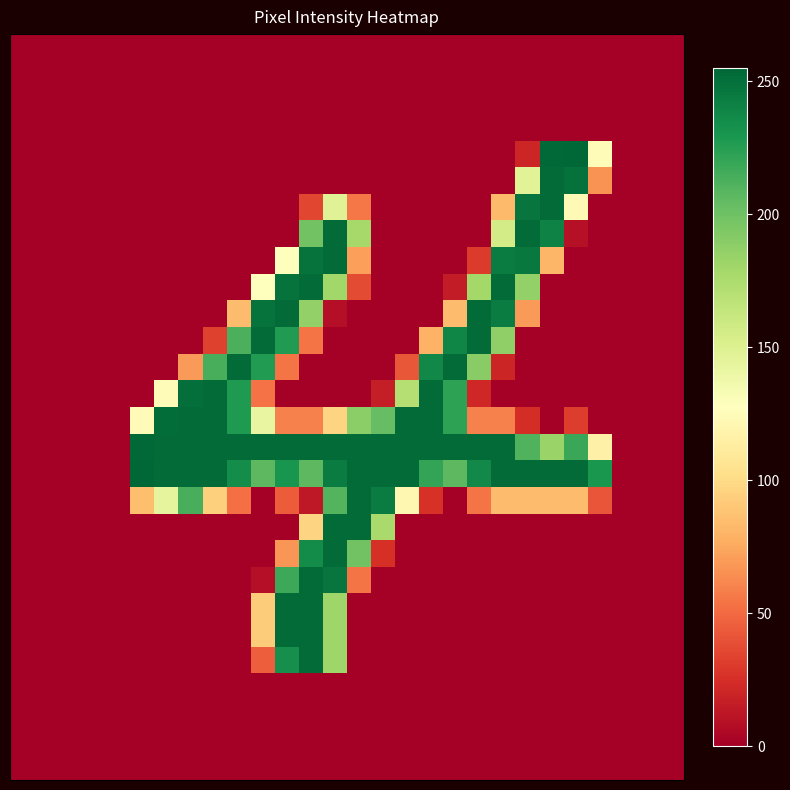

At which category is the sum across all series the highest?

13